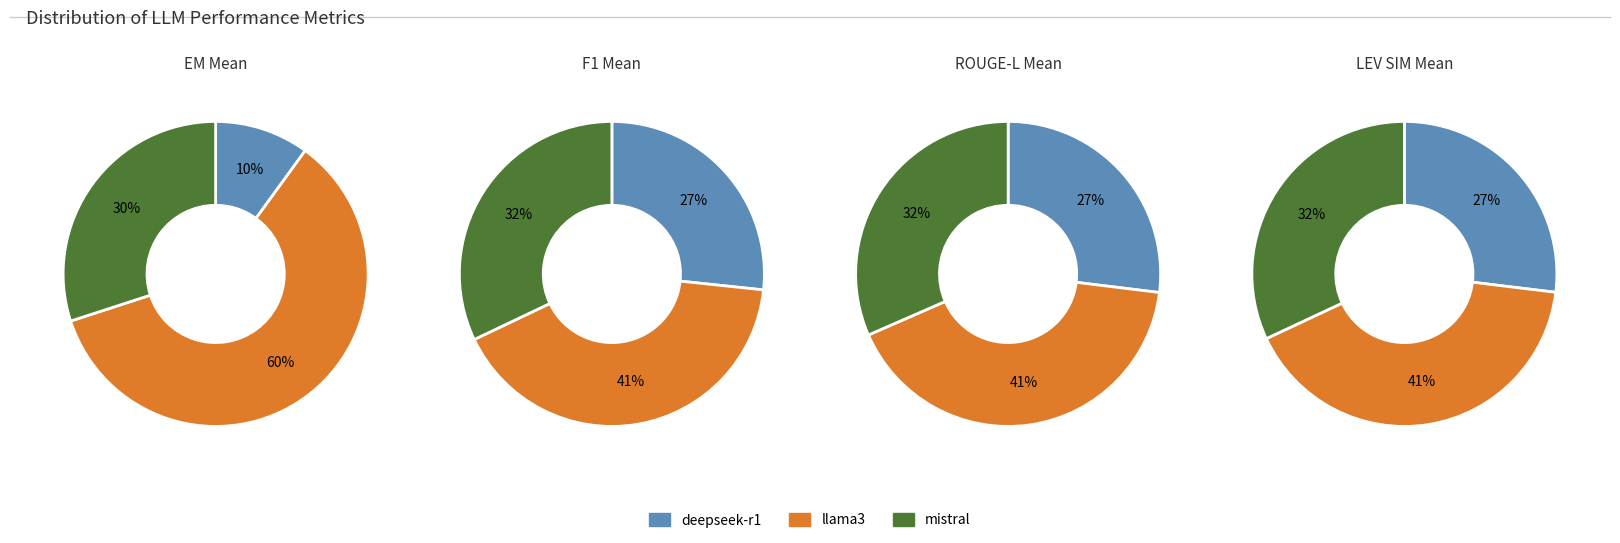

Which has a higher value, llama3 or mistral?

llama3